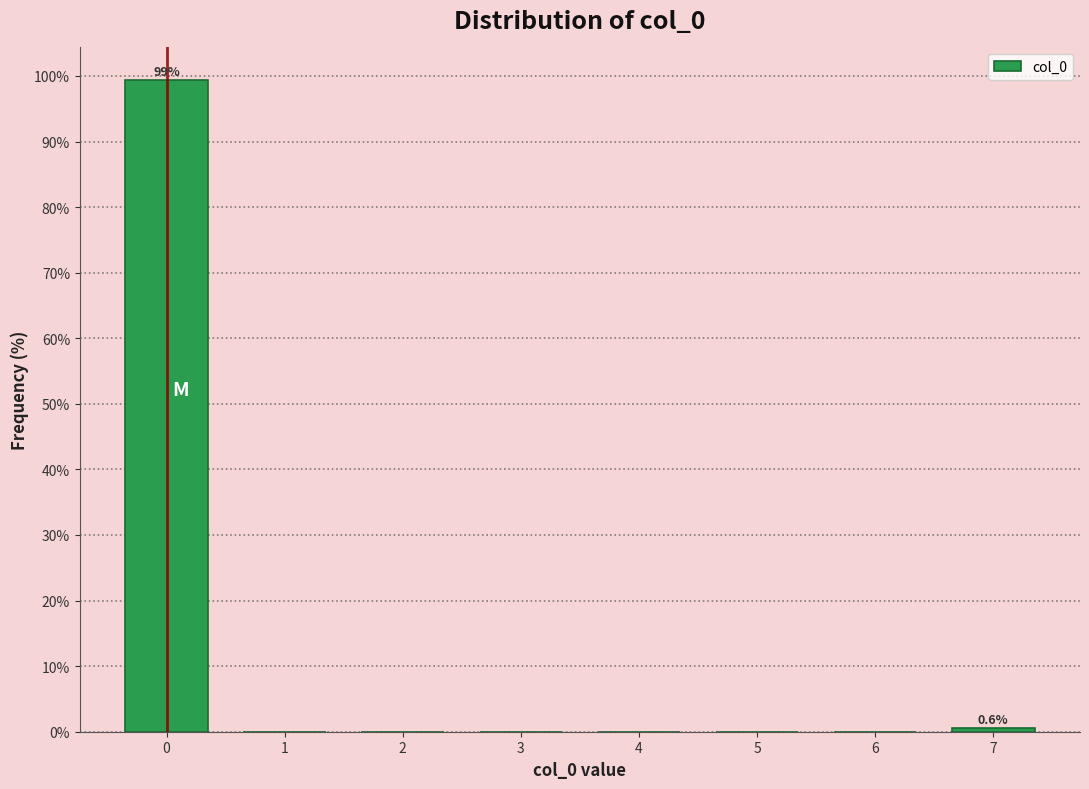

Over which range of the x-axis is the bar tallest?

-0.5 to 0.5